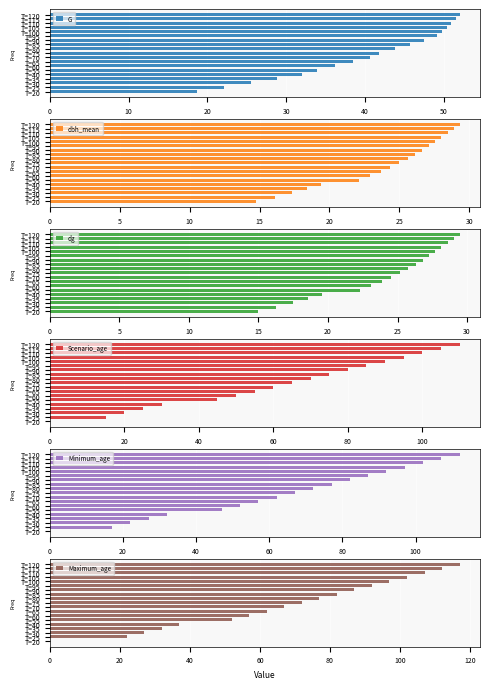

What is the average value of the G series?

39.9